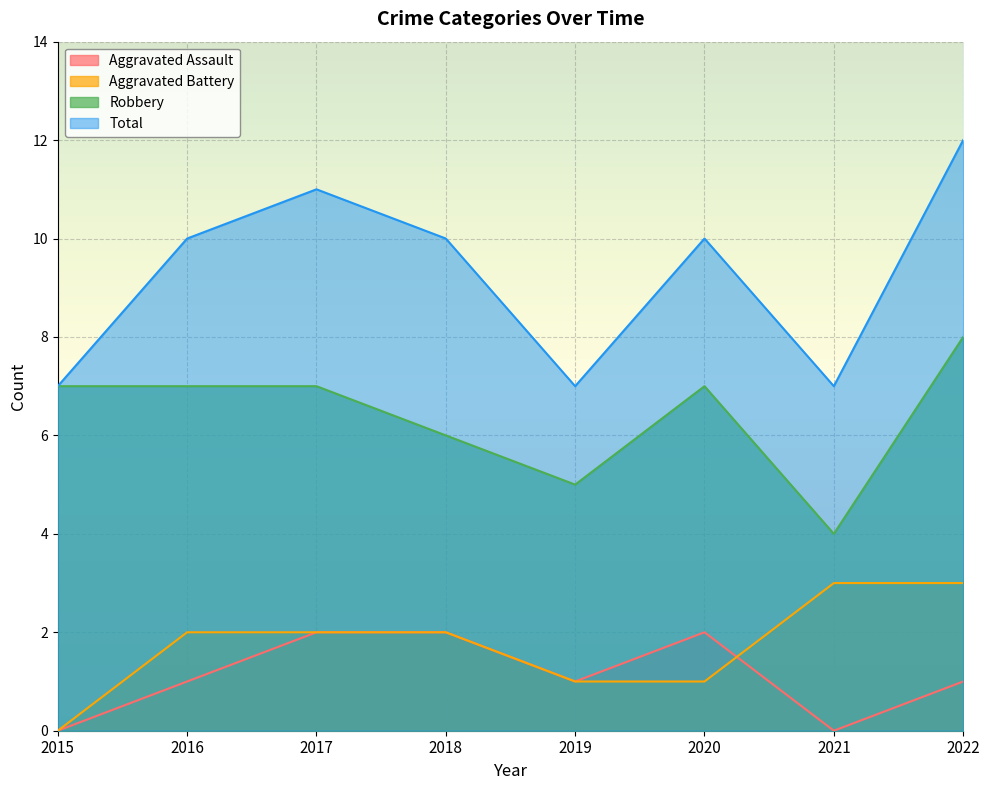

How many lines are shown in the chart?

4